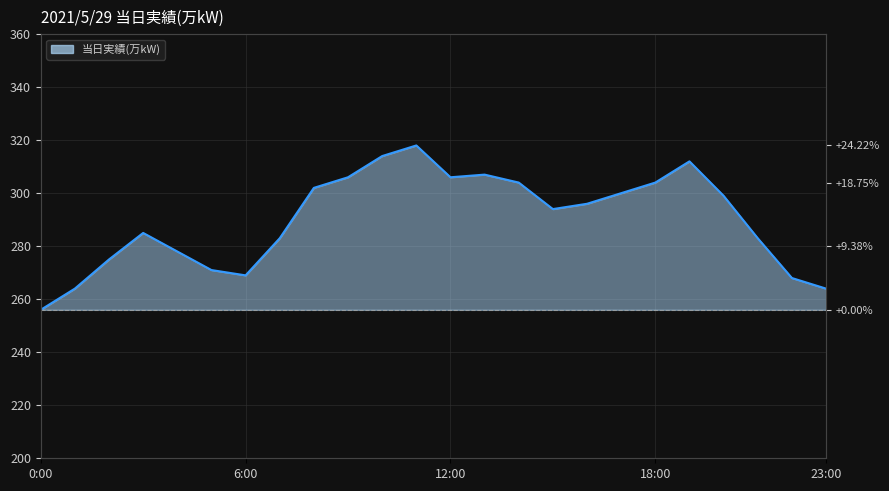

Which has a higher value, 7:00 or 12:00?

12:00